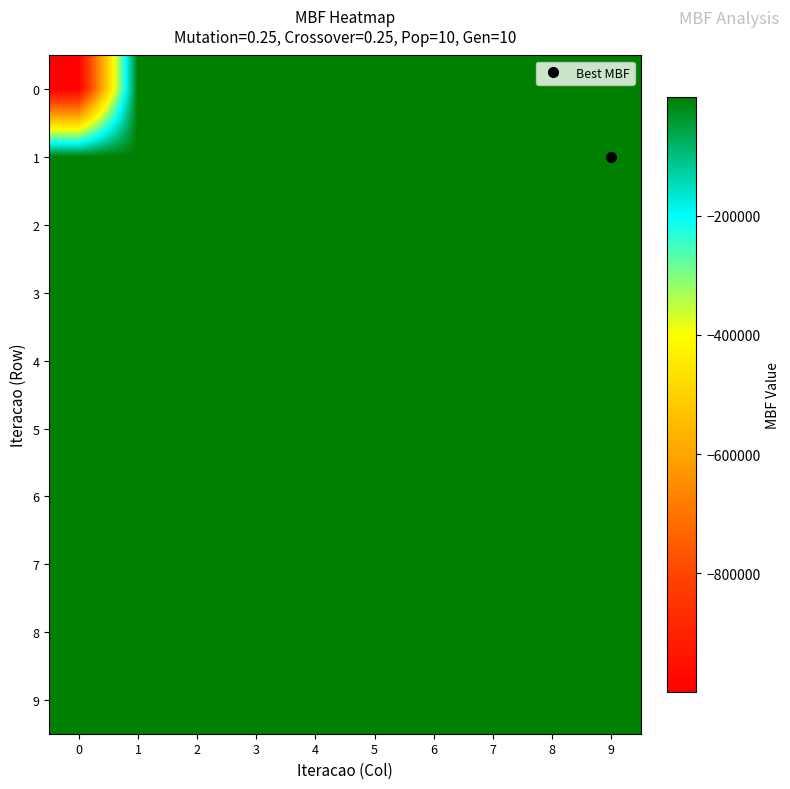

What is the difference between the highest and lowest values at 6?

101.4